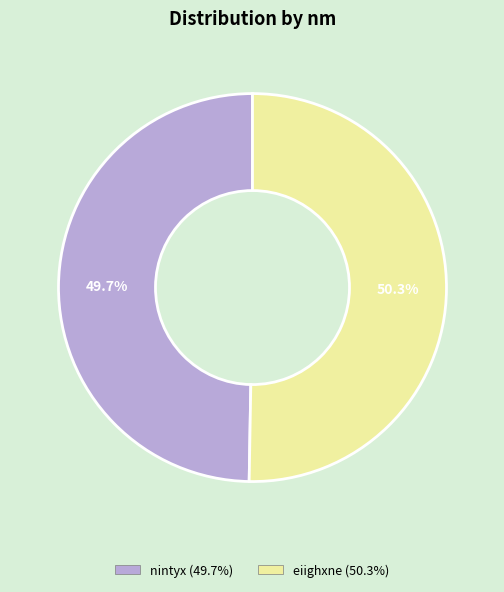

Which category has the smallest portion of the pie?

nintyx